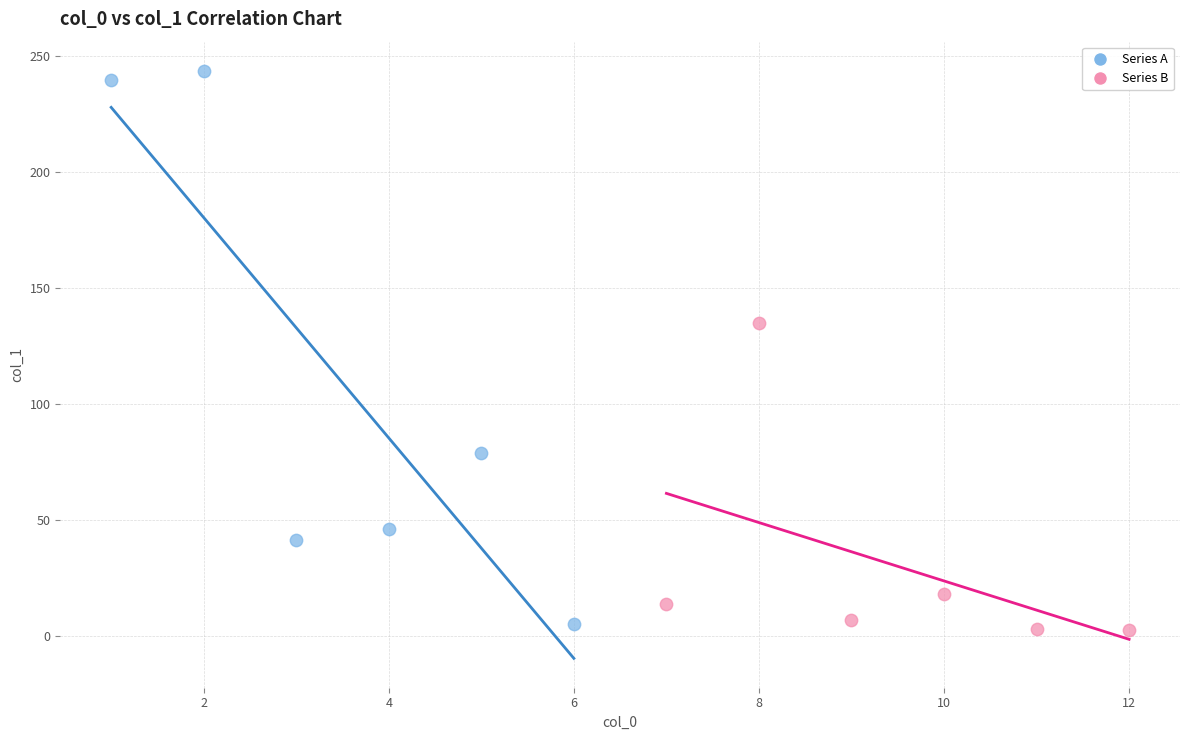

Which series contains the highest Y value?

Series A